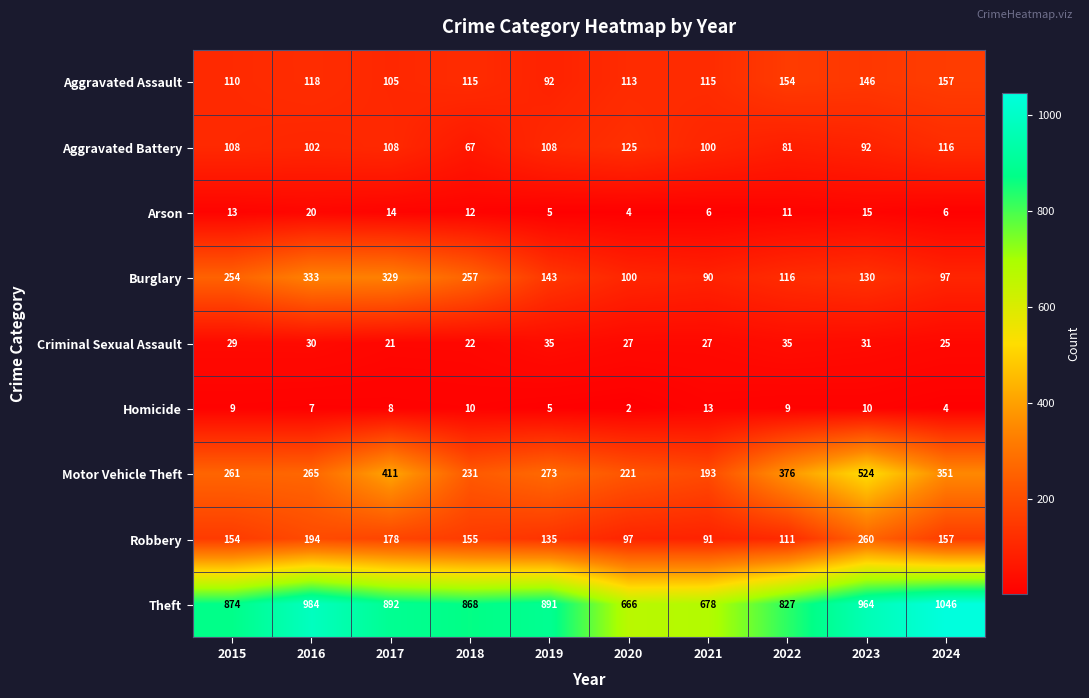

Which series has the largest range (max minus min)?

Theft